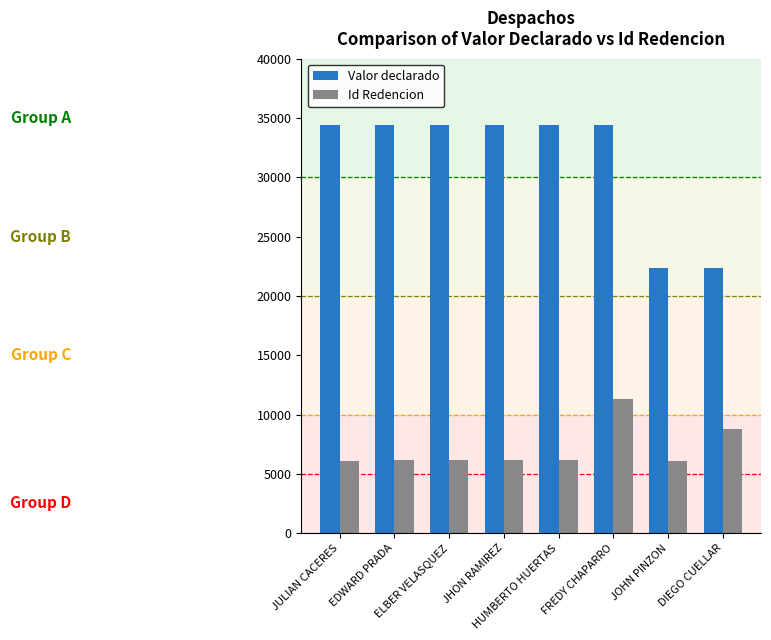

What position from the left is HUMBERTO HUERTAS?

5